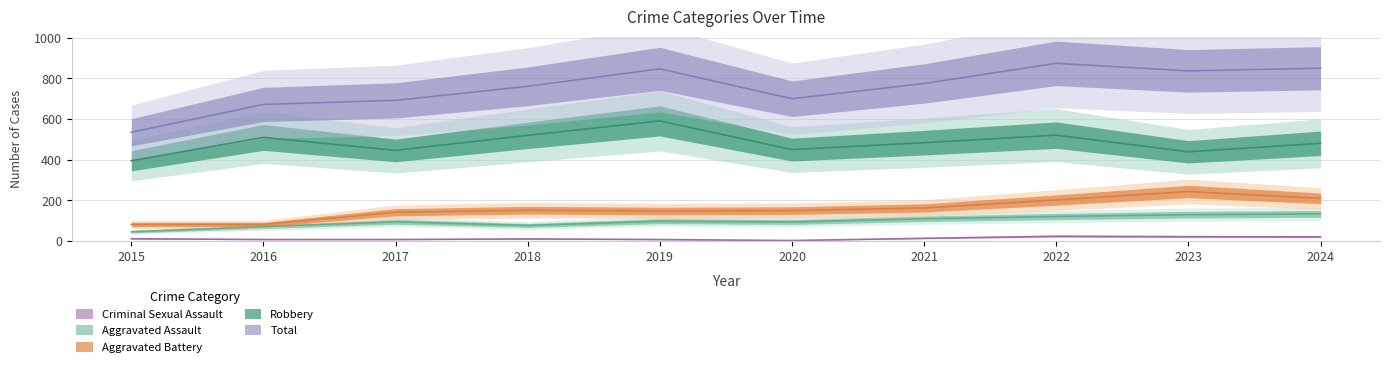

Reading left to right, what are all the values shown in this chart?

Aggravated Assault: 2015=46	2016=71	2017=95	2018=77	2019=98	2020=94	2021=110	2022=121	2023=130	2024=134
Aggravated Battery: 2015=82	2016=82	2017=142	2018=152	2019=148	2020=150	2021=163	2022=202	2023=244	2024=210
Criminal Sexual Assault: 2015=12	2016=8	2017=8	2018=11	2019=8	2020=3	2021=14	2022=24	2023=22	2024=21
Robbery: 2015=395	2016=510	2017=446	2018=520	2019=591	2020=450	2021=484	2022=521	2023=439	2024=481
Total: 2015=535	2016=672	2017=692	2018=761	2019=847	2020=700	2021=775	2022=874	2023=837	2024=850